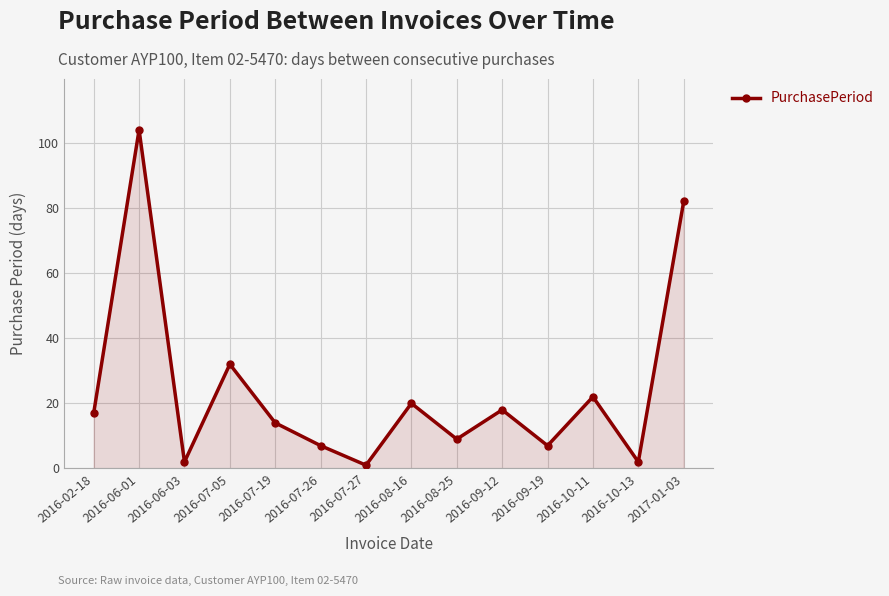

Is it true that the value at 2016-02-18 is 27?

False